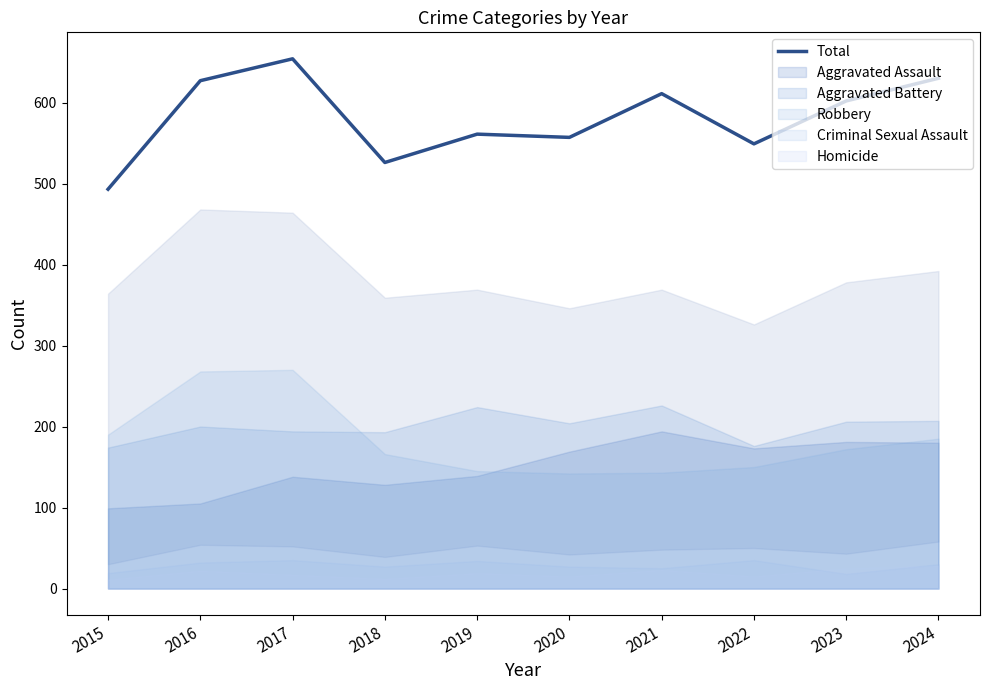

How many lines are shown in the chart?

1